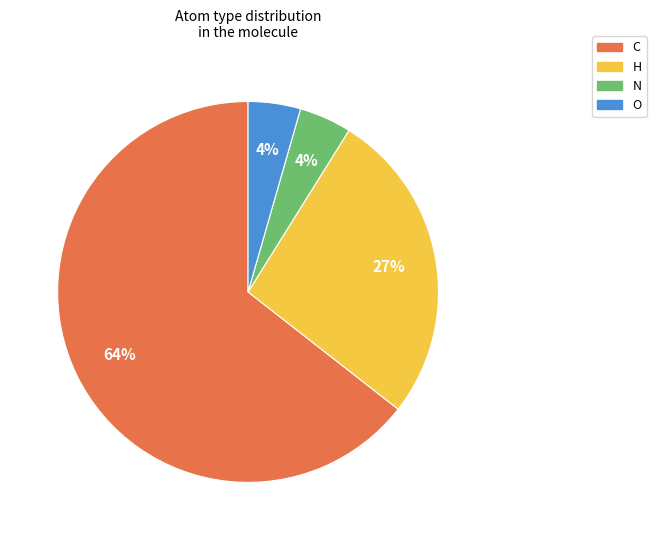

How many segments does this pie chart have?

4